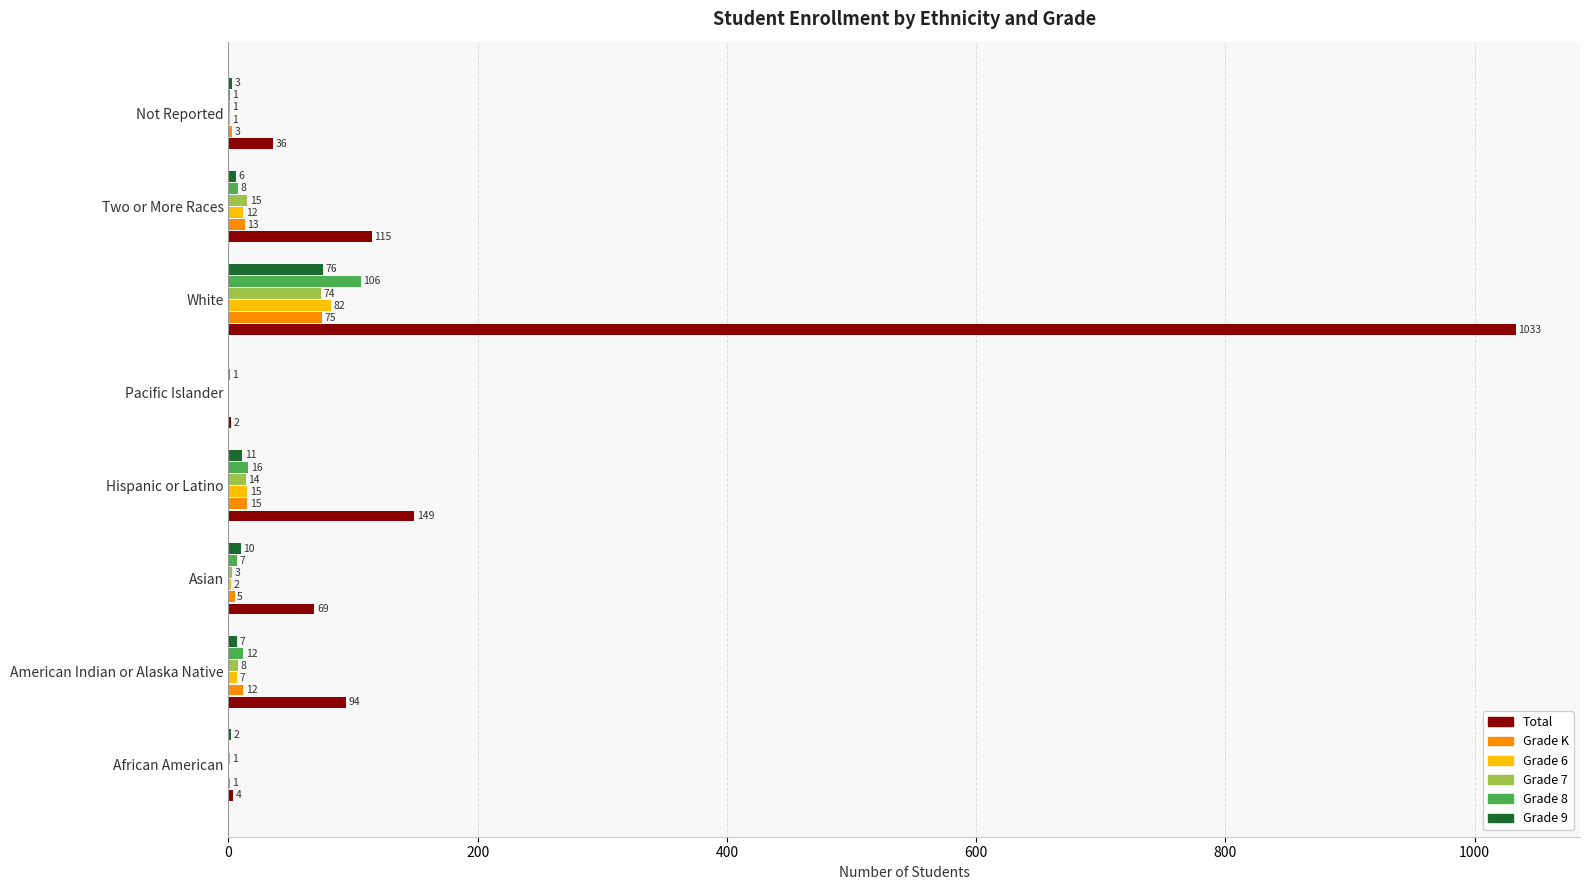

Which series changed the most between Asian and Two or More Races?

Total